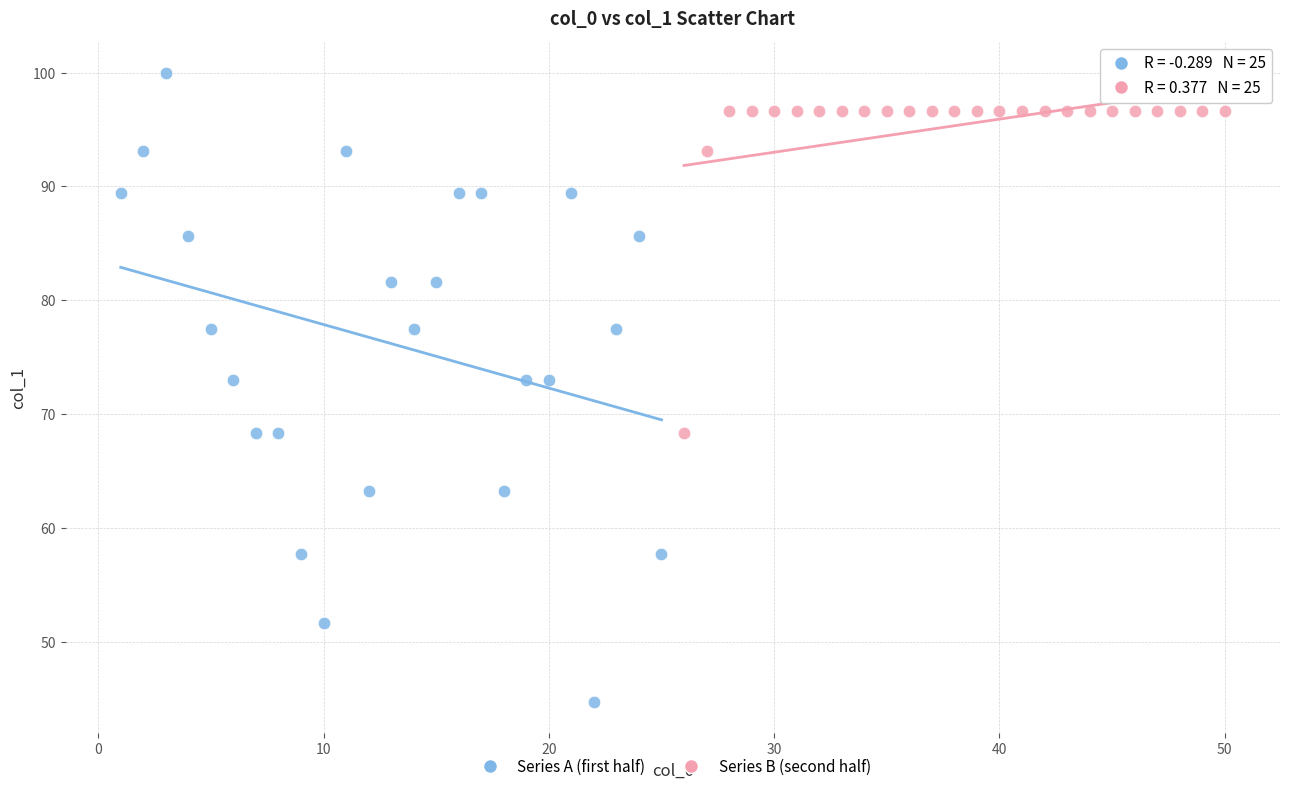

Which series has the largest Y range (max minus min)?

Series A (first half)